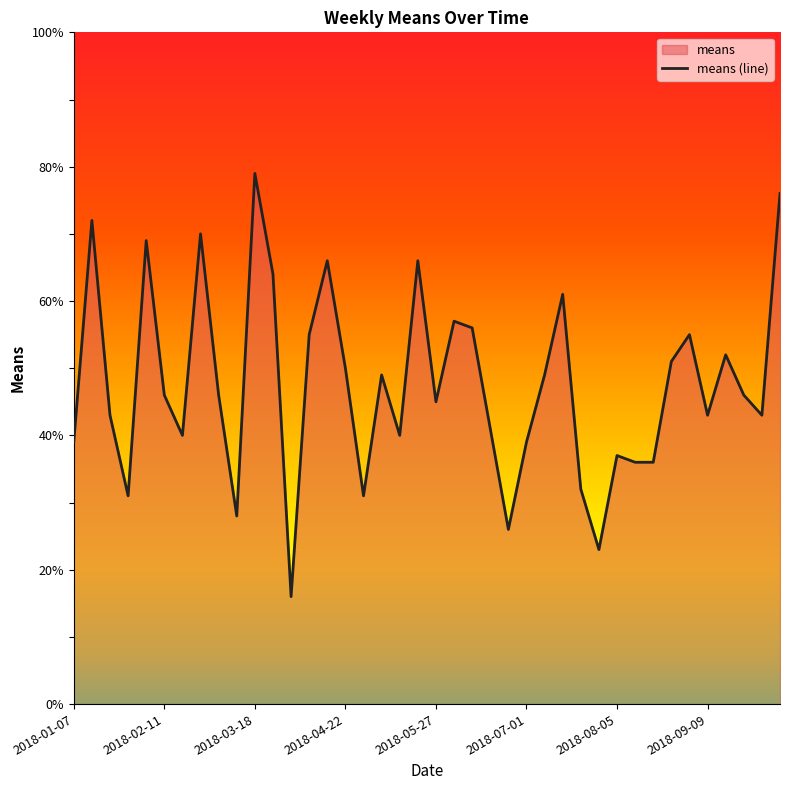

Does the chart have visible grid lines?

No